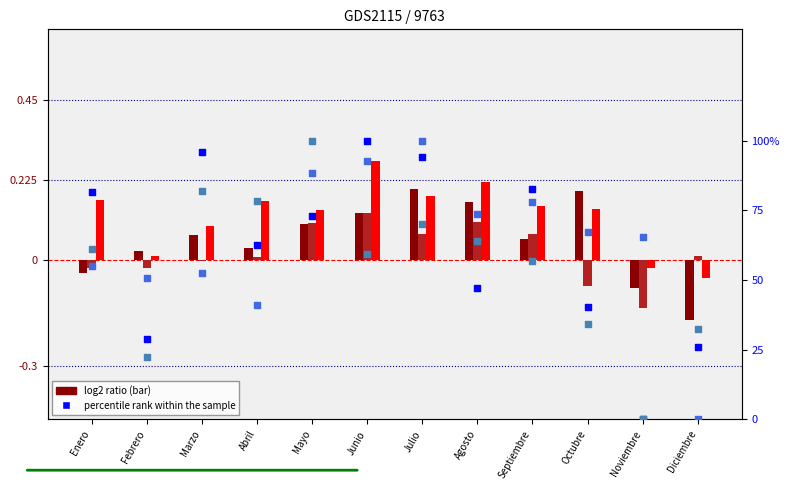

At how many categories does at least one series exceed 65?

10